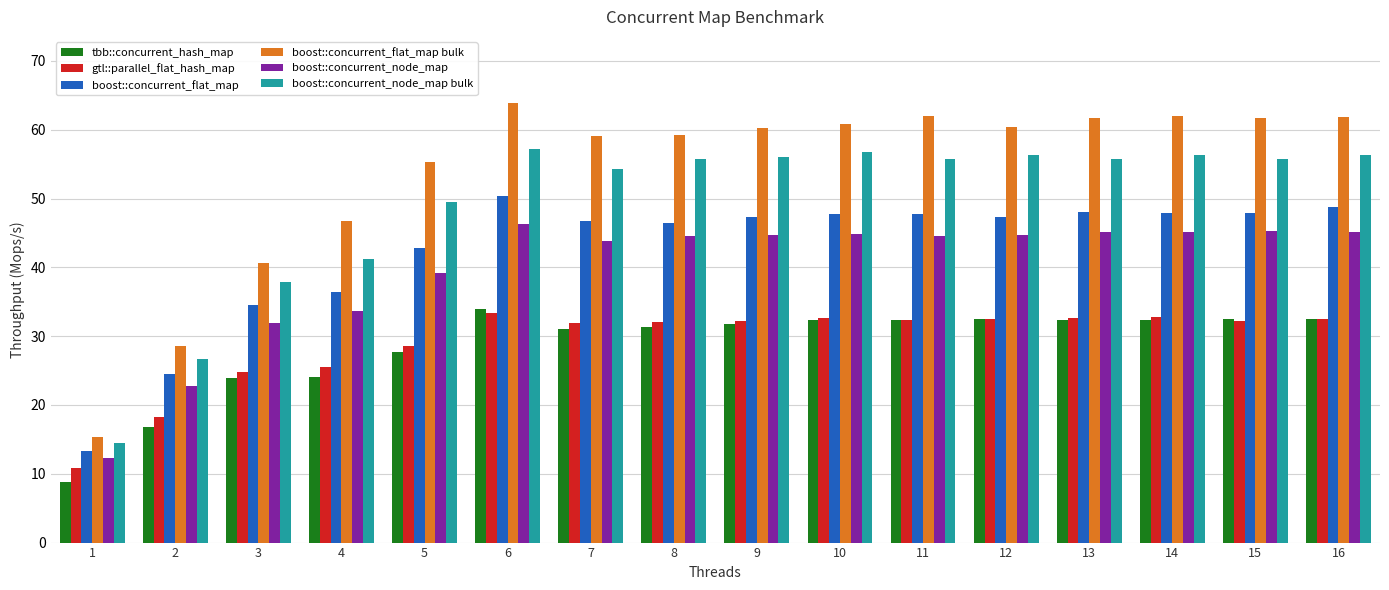

At which label is boost::concurrent_flat_map bulk closest to 39?

3